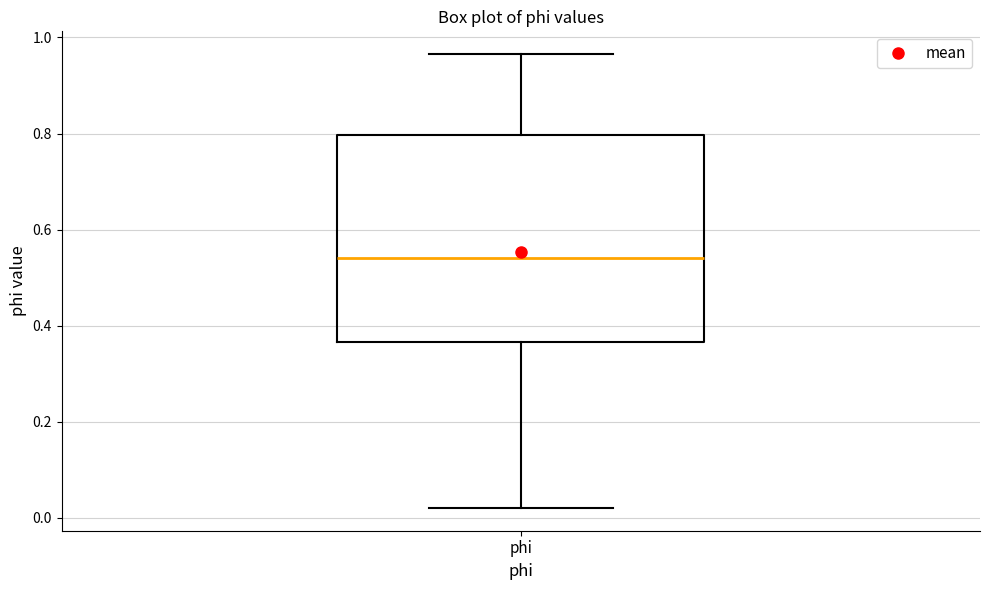

Where is the upper edge of the box for phi on the y-axis? The values are not printed on the chart, so give them approximately, as read against the axis.

0.80